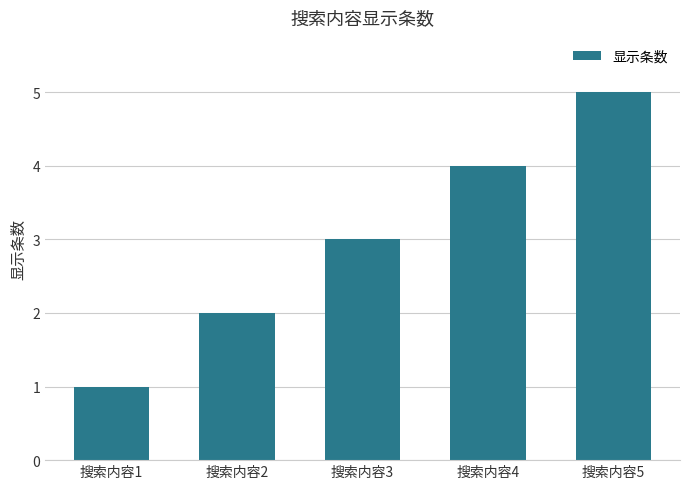

What is the change in value from 搜索内容2 to 搜索内容3?

+1